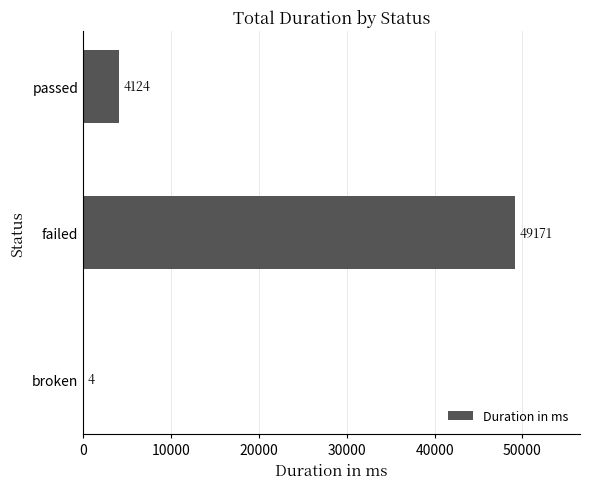

At which label is the value closest to 24587?

passed